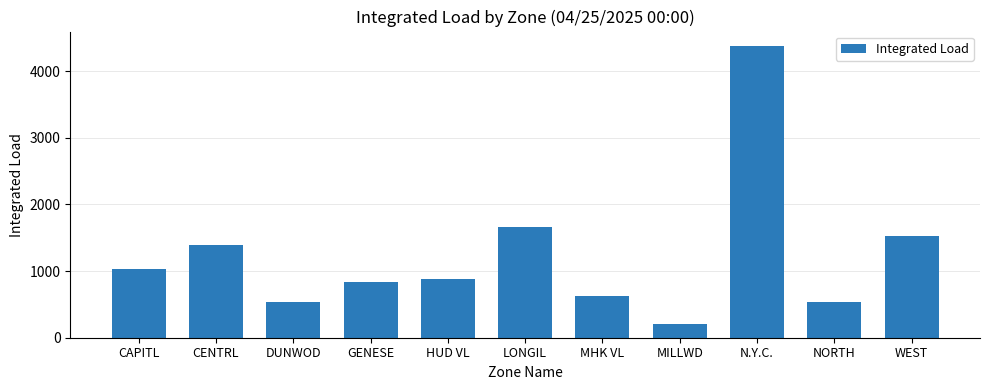

What is the sum of all values?

13584.4